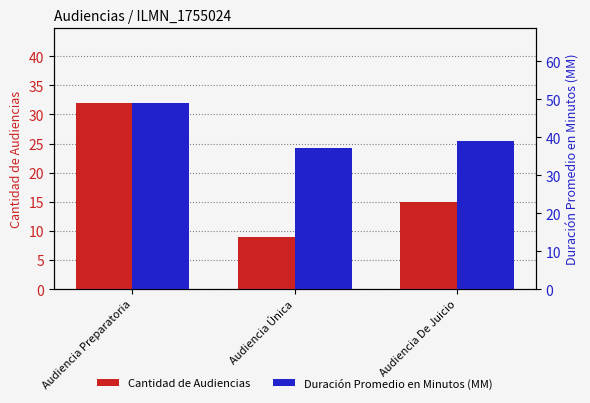

Which series changed the most between Audiencia Preparatoria and Audiencia Única?

Cantidad de Audiencias